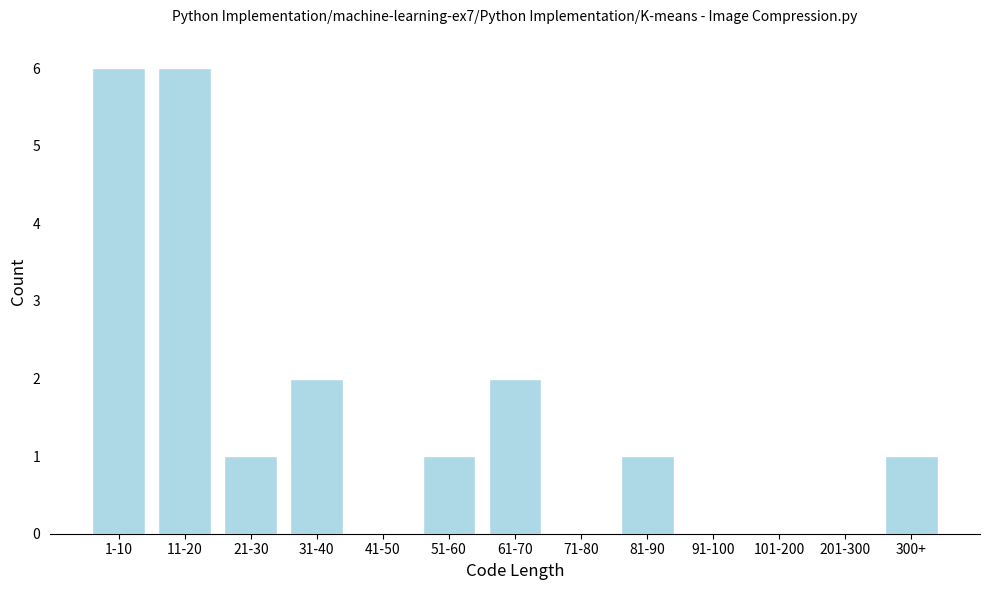

Reading left to right, what are all the values shown in this chart?

1-10=6	11-20=6	21-30=1	31-40=2	41-50=0	51-60=1	61-70=2	71-80=0	81-90=1	91-100=0	101-200=0	201-300=0	300+=1